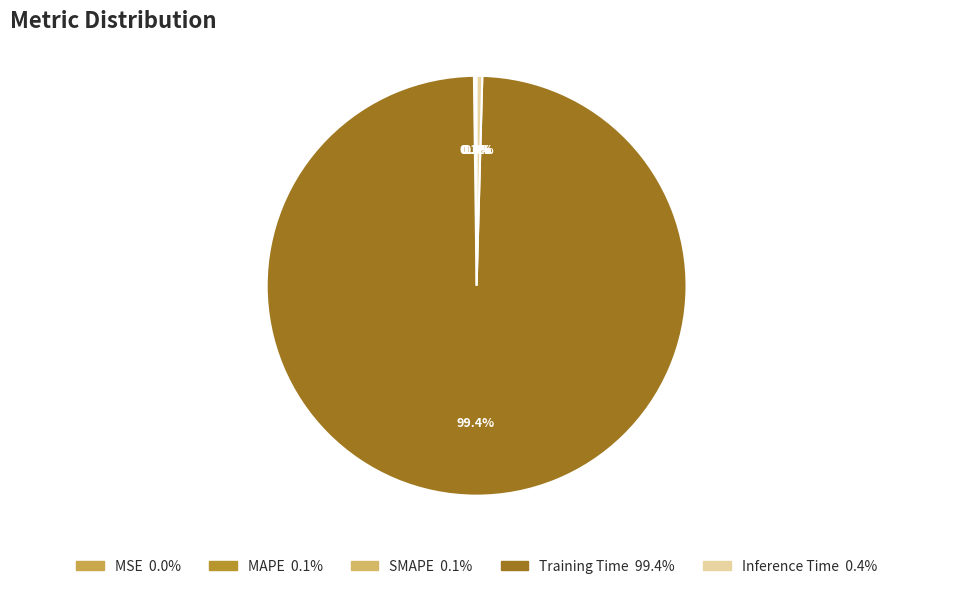

How many slices are in this pie chart?

5